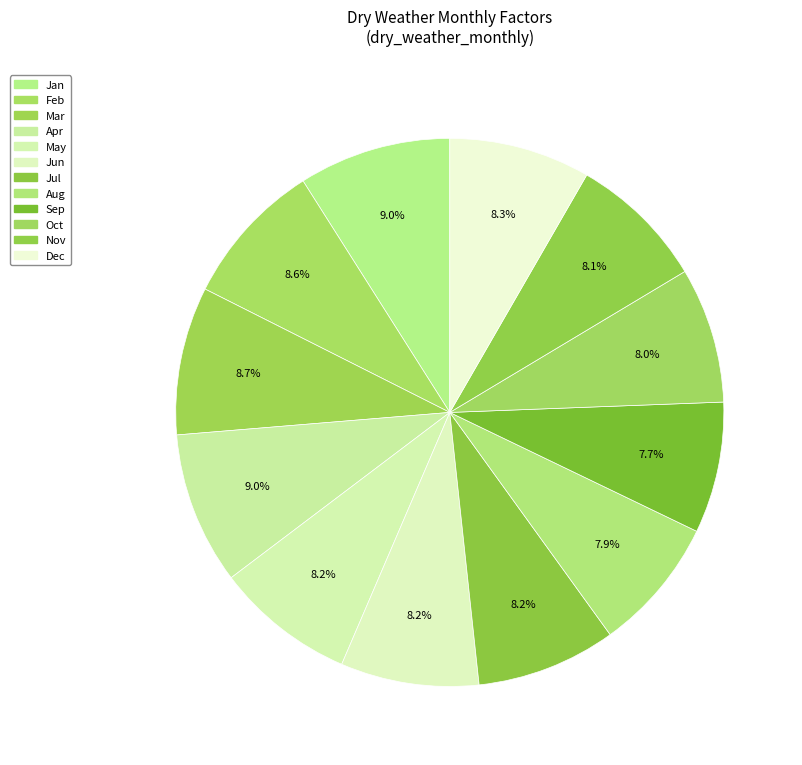

Is it true that Mar is 9% of the pie?

True